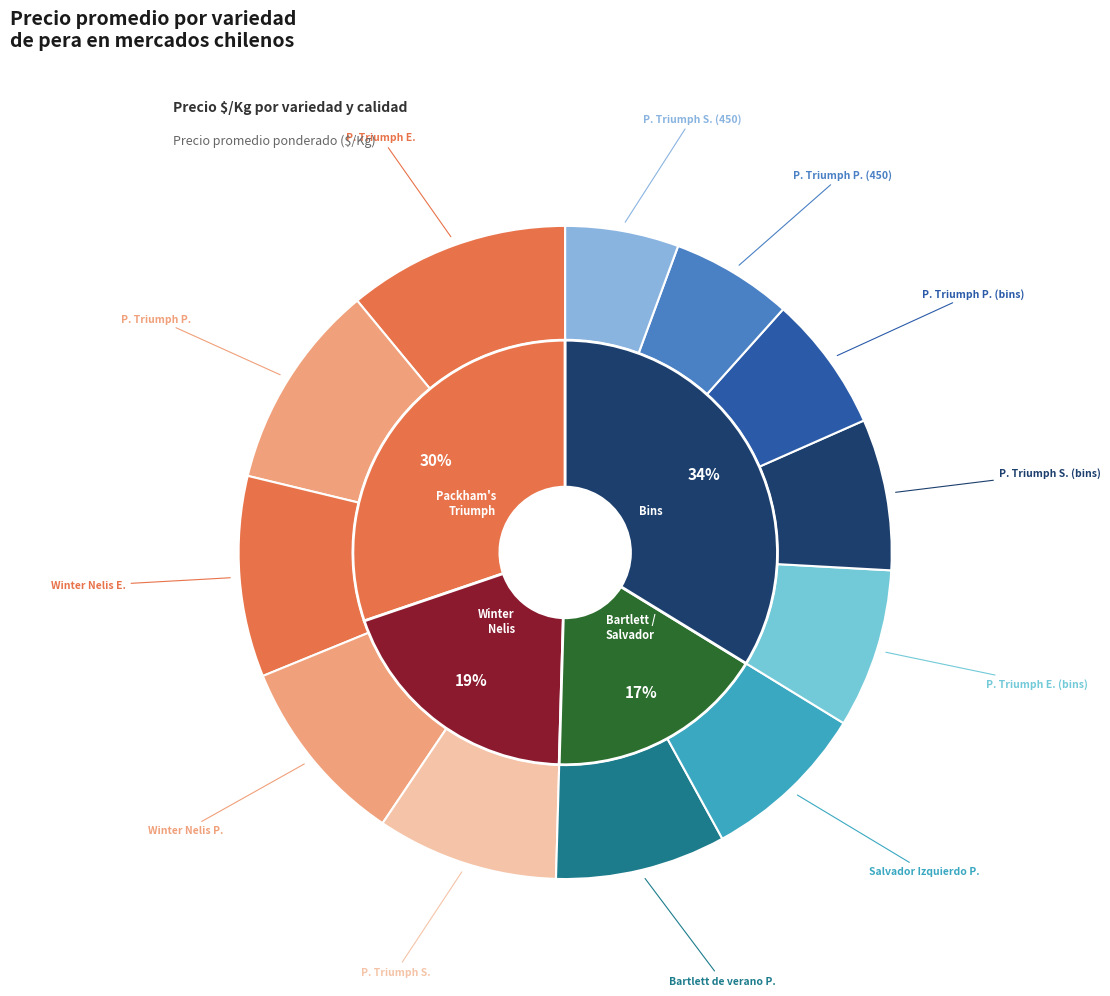

How many segments does this pie chart have?

12